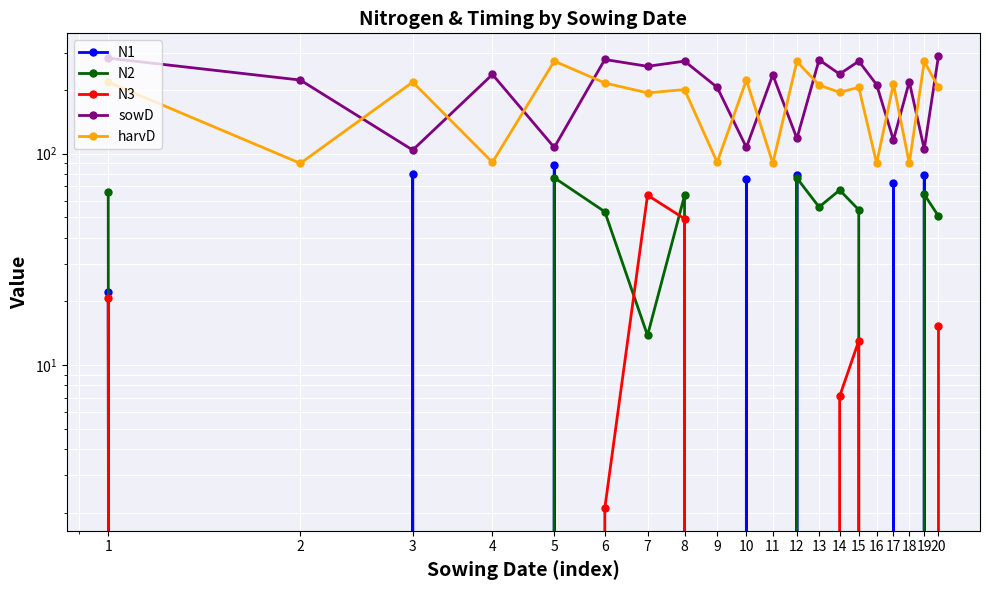

Reading left to right, extract all data points from this chart.

N1: 22.2	0.0	80.5	0.0	88.5	0.0	0.0	0.0	0.0	75.7	0.0	79.2	0.0	0.0	0.0	0.0	72.3	0.0	79.1	0.0
N2: 65.5	0.0	0.0	0.0	76.9	53.1	13.8	63.4	0.0	0.0	0.0	76.6	55.9	67.2	54.2	0.0	0.0	0.0	64.1	50.6
N3: 20.8	0.0	0.0	0.0	0.0	2.1	63.6	49.2	0.0	0.0	0.0	0.0	0.0	7.1	13.0	0.0	0.0	0.0	0.0	15.3
sowD: 283.0	223.0	104.0	237.0	107.0	279.0	259.0	274.0	206.0	107.0	236.0	118.0	278.0	238.0	274.0	212.0	116.0	219.0	105.0	290.0
harvD: 218.0	90.0	218.0	91.0	274.0	216.0	194.0	201.0	91.0	223.0	90.0	273.0	211.0	195.0	206.0	90.0	214.0	90.0	273.0	206.0